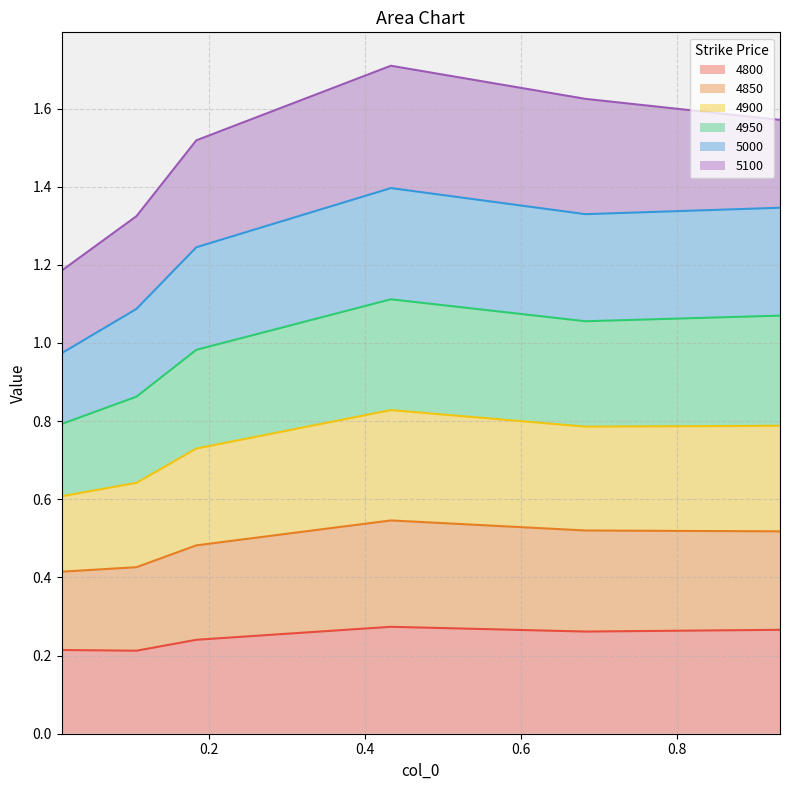

What is the value of the 4800 point at the 2nd from the left?

0.2